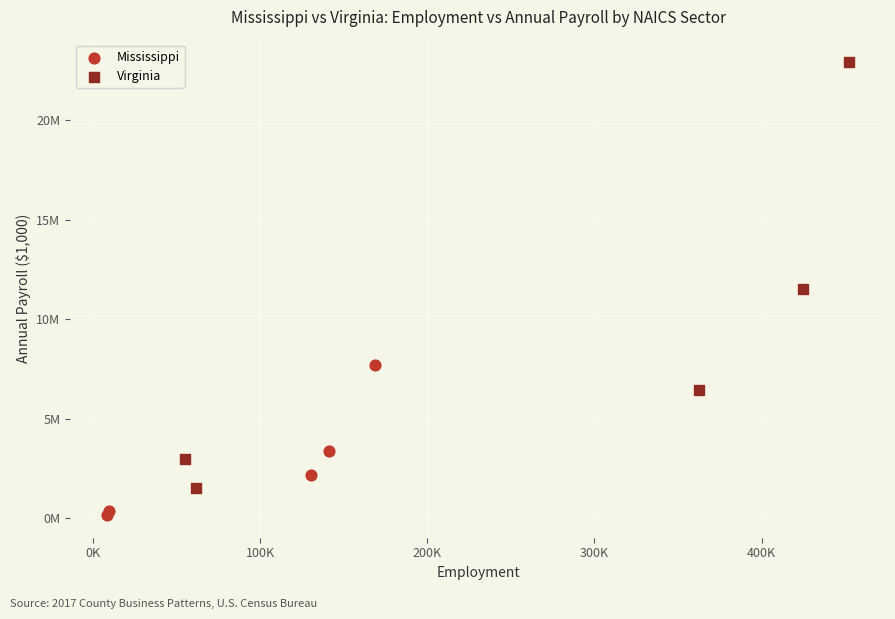

Which series contains the highest Y value?

Virginia